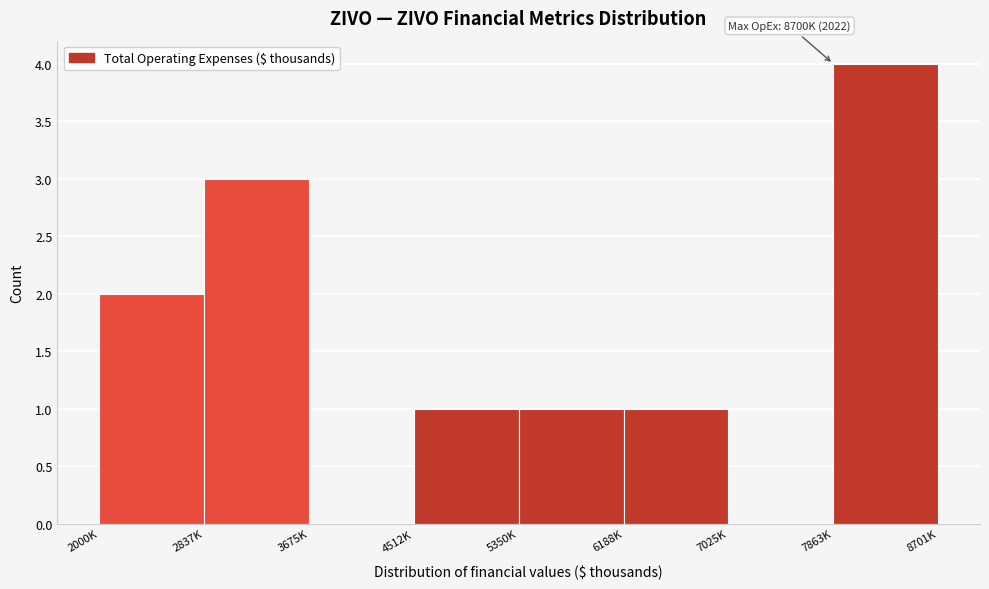

Reading left to right, list all the values displayed in this chart.

2000K=2	2837K=3	3675K=0	4512K=1	5350K=1	6188K=1	7025K=0	7863K=4